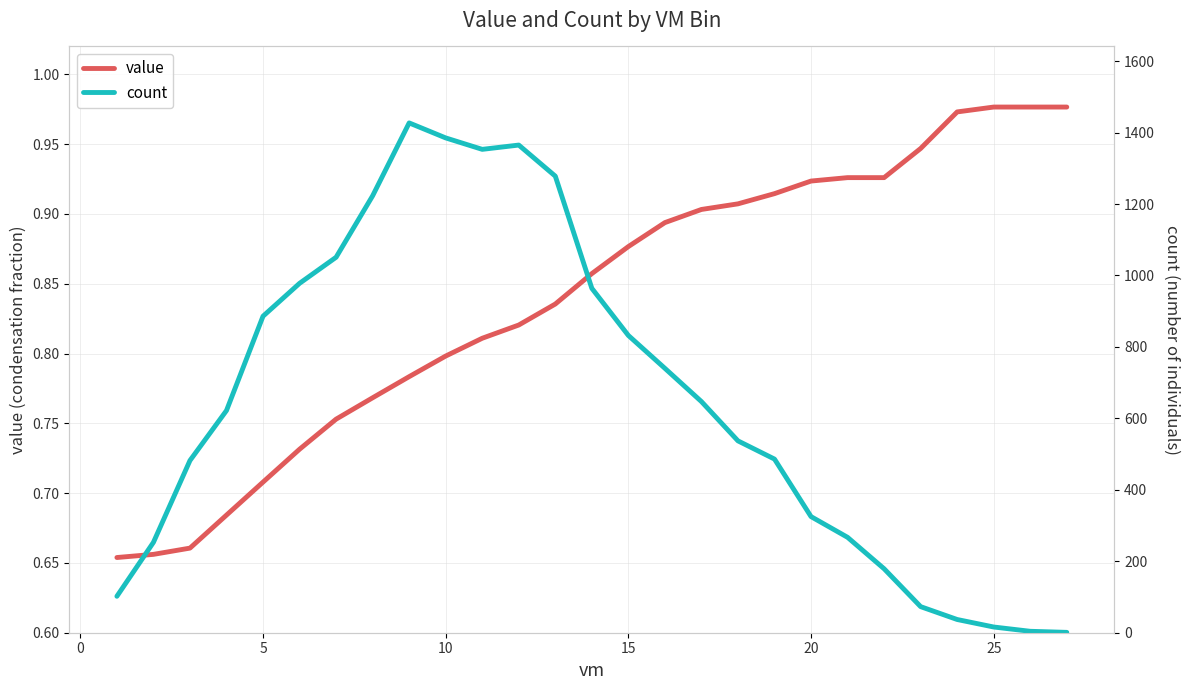

Reading left to right, list all the values displayed in this chart.

value: 0.7	0.7	0.7	0.7	0.7	0.7	0.8	0.8	0.8	0.8	0.8	0.8	0.8	0.9	0.9	0.9	0.9	0.9	0.9	0.9	0.9	0.9	0.9	1.0	1.0	1.0	1.0
count: 102.0	253.0	482.0	622.0	886.0	978.0	1051.0	1223.0	1427.0	1385.0	1353.0	1365.0	1278.0	964.0	832.0	740.0	647.0	537.0	486.0	325.0	267.0	179.0	73.0	37.0	16.0	4.0	1.0